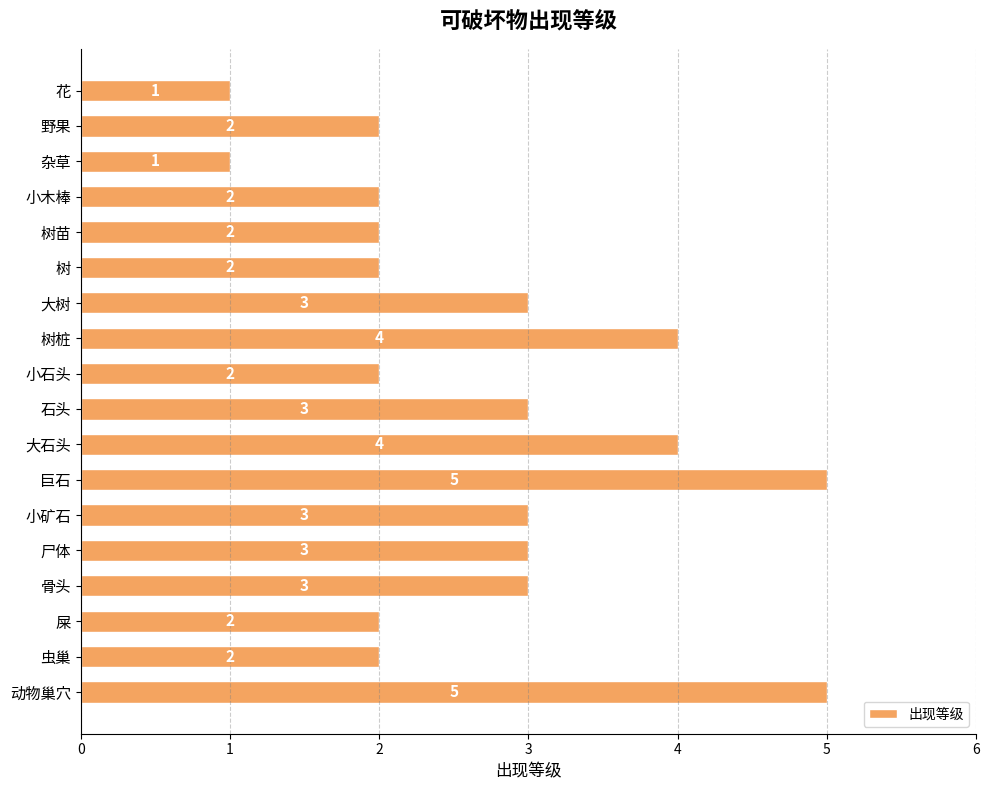

How many values are between 2 and 3?

12